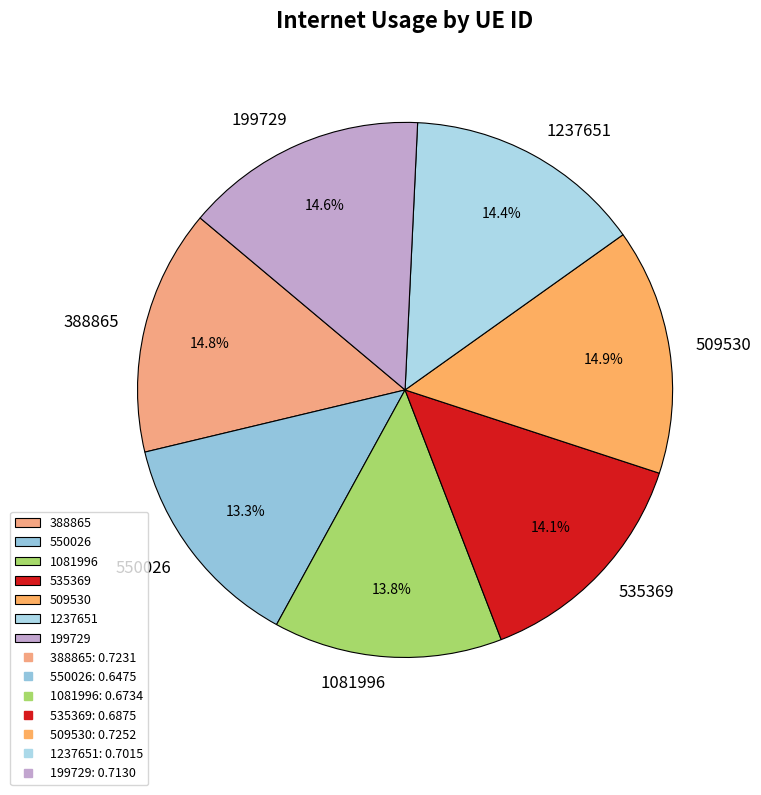

What percentage do 509530 and 199729 together represent?

29.5%